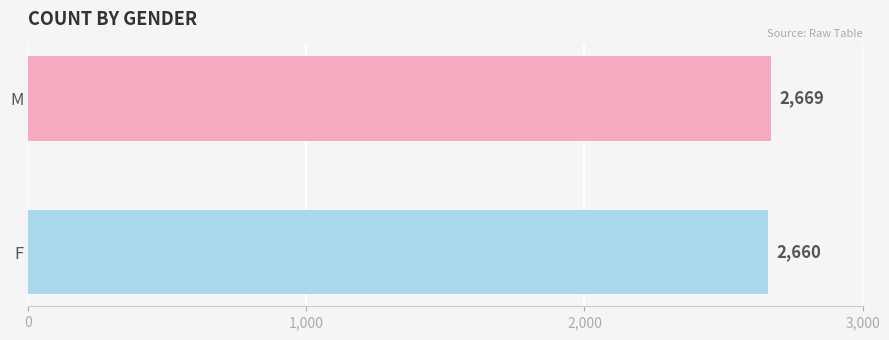

Reading bottom to top, extract all data points from this chart.

2660	2669